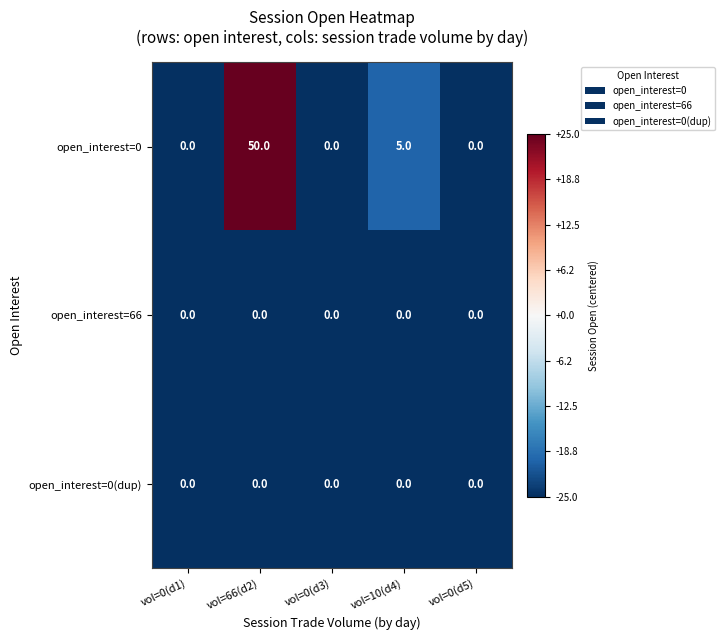

What is the smallest value displayed?

0